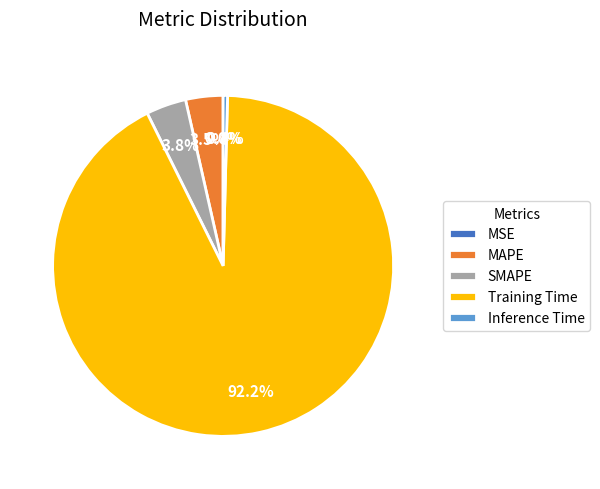

To the nearest percent, what is the difference between the SMAPE and Inference Time slice percentages?

3%